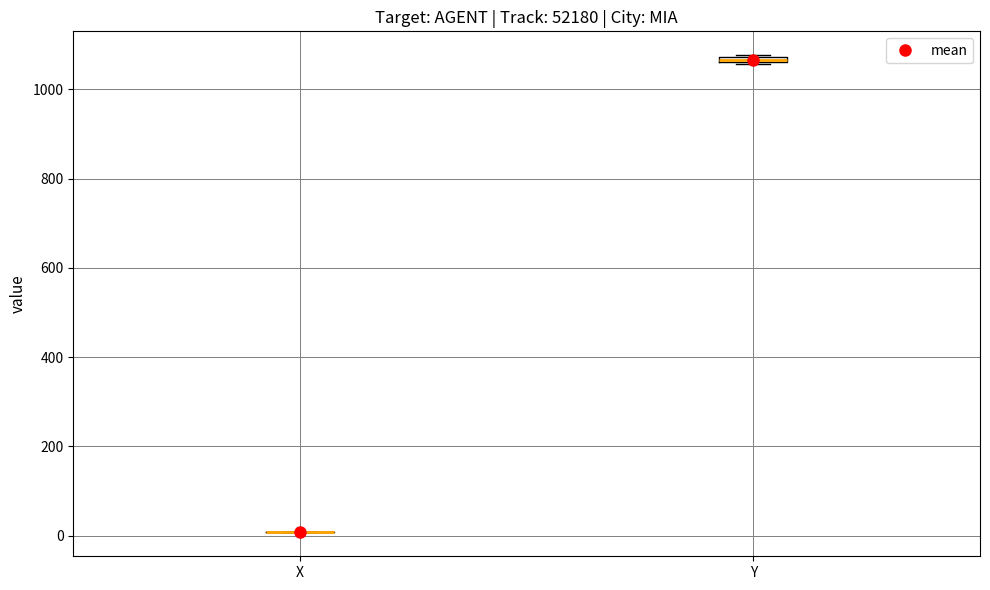

Where is the lower edge of the box for Y on the y-axis? The values are not printed on the chart, so give them approximately, as read against the axis.

1060